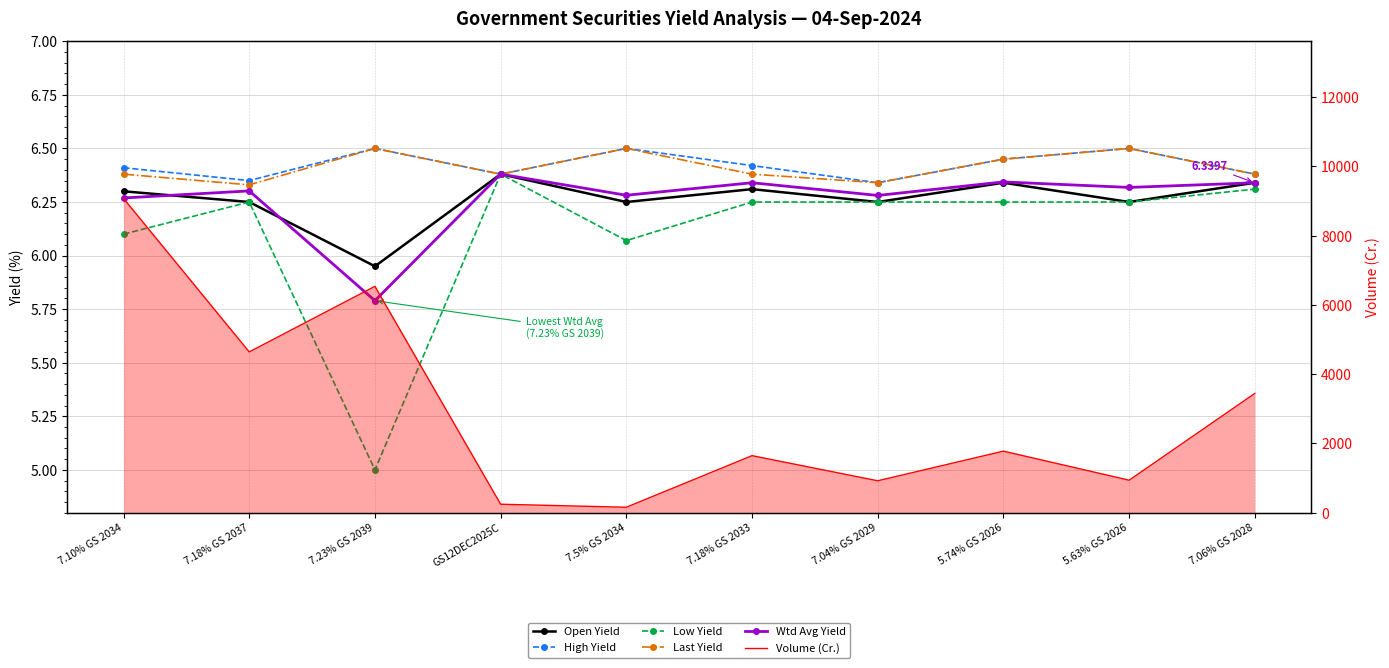

True or false: Low Yield and High Yield cross at least once.

False